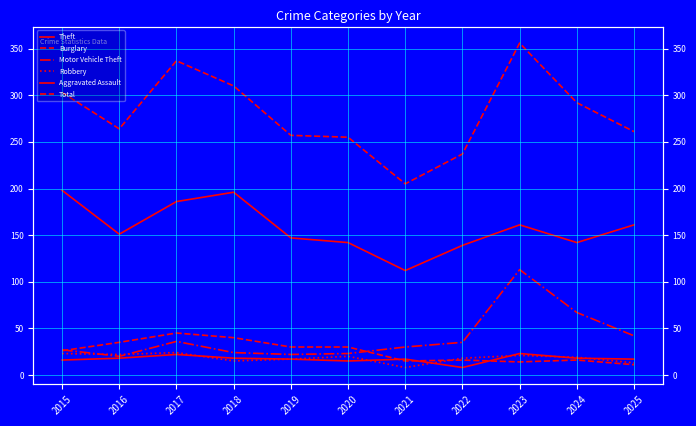

What are all the series names shown in the legend?

Theft, Burglary, Motor Vehicle Theft, Robbery, Aggravated Assault, Total